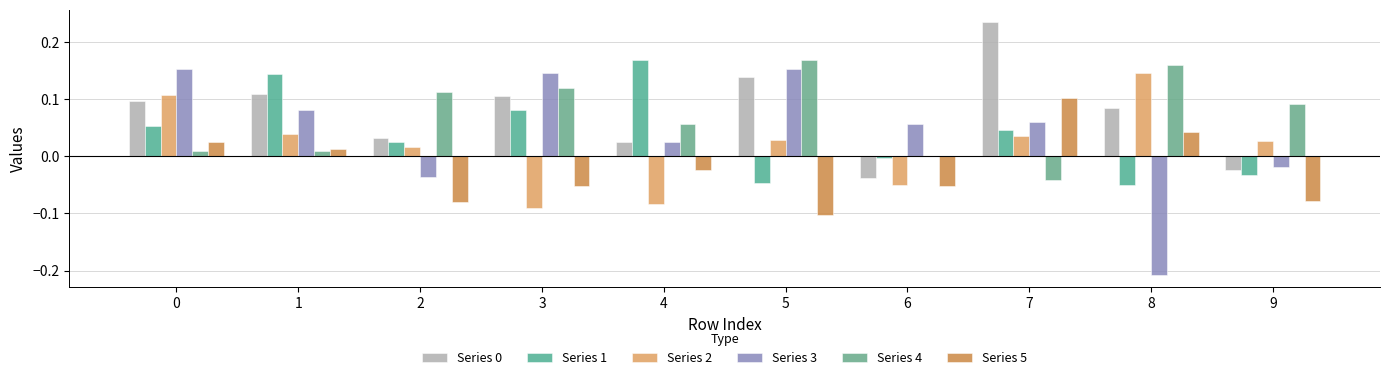

What is the value of the Series 5 bar at the 7th from the left?

-0.1